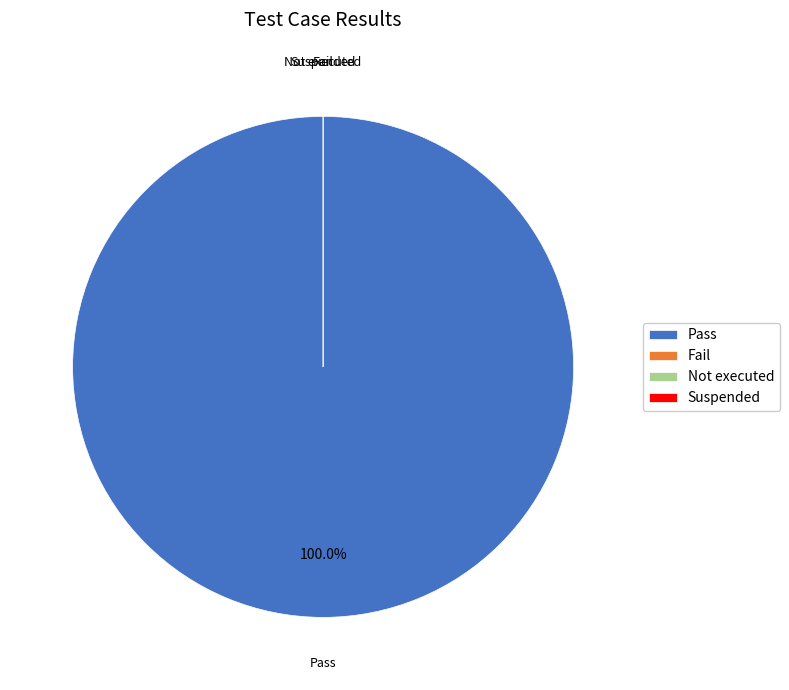

Rank the categories by value from lowest to highest.

Fail, Not executed, Suspended, Pass